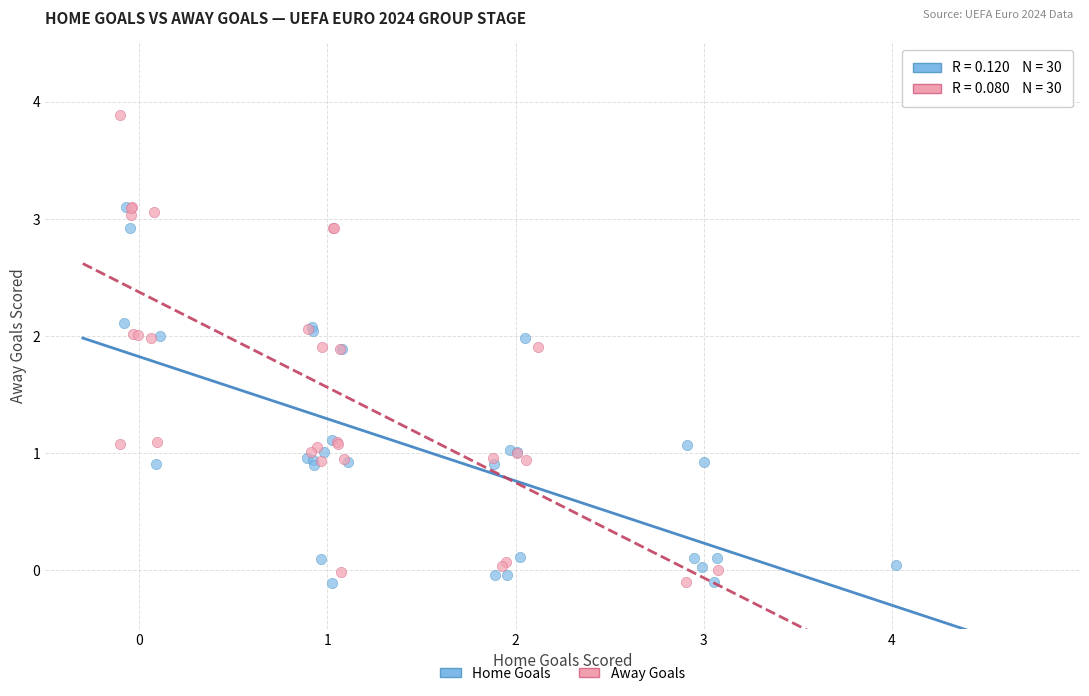

Which series reaches the maximum Y coordinate?

Away Goals